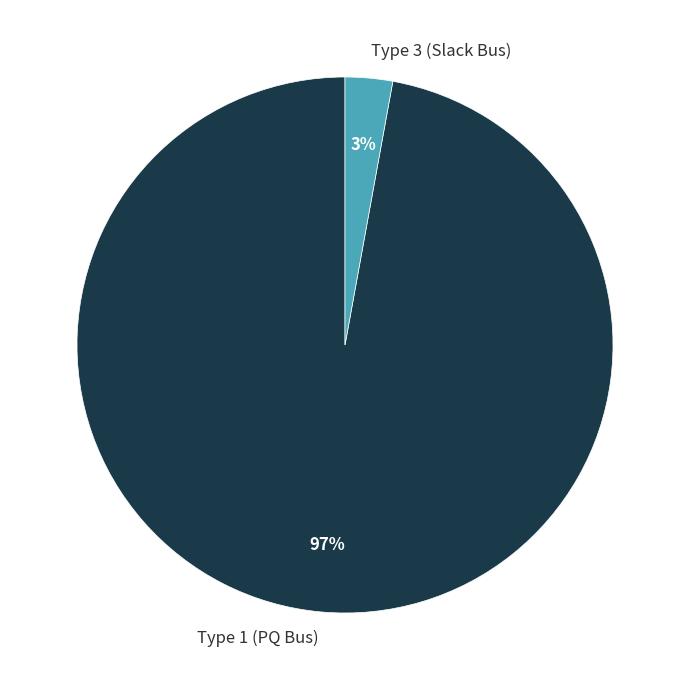

Which slice is the smallest?

Type 3 (Slack Bus)